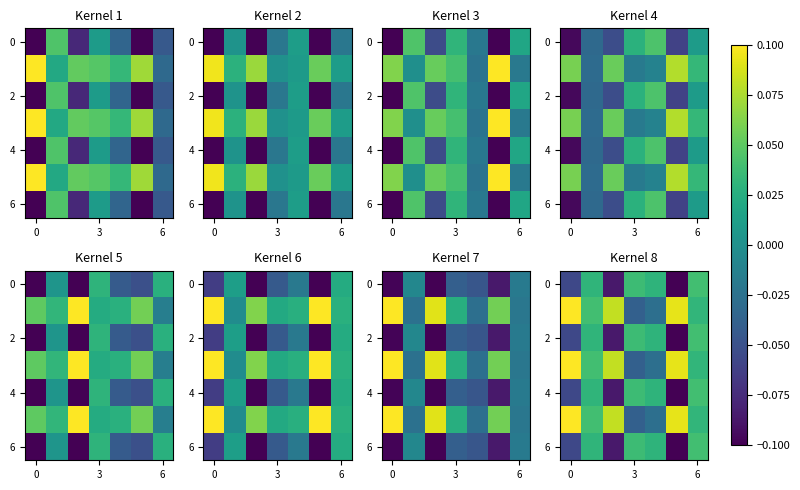

What is the spread (max minus min) of values at 6?

0.2